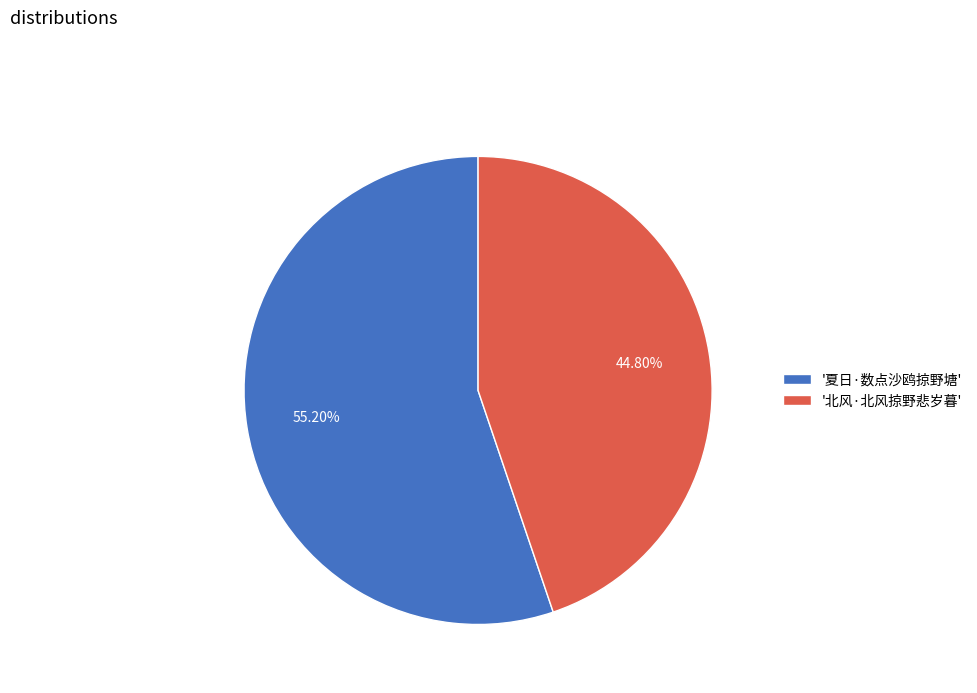

Is there a majority slice in this chart?

Yes